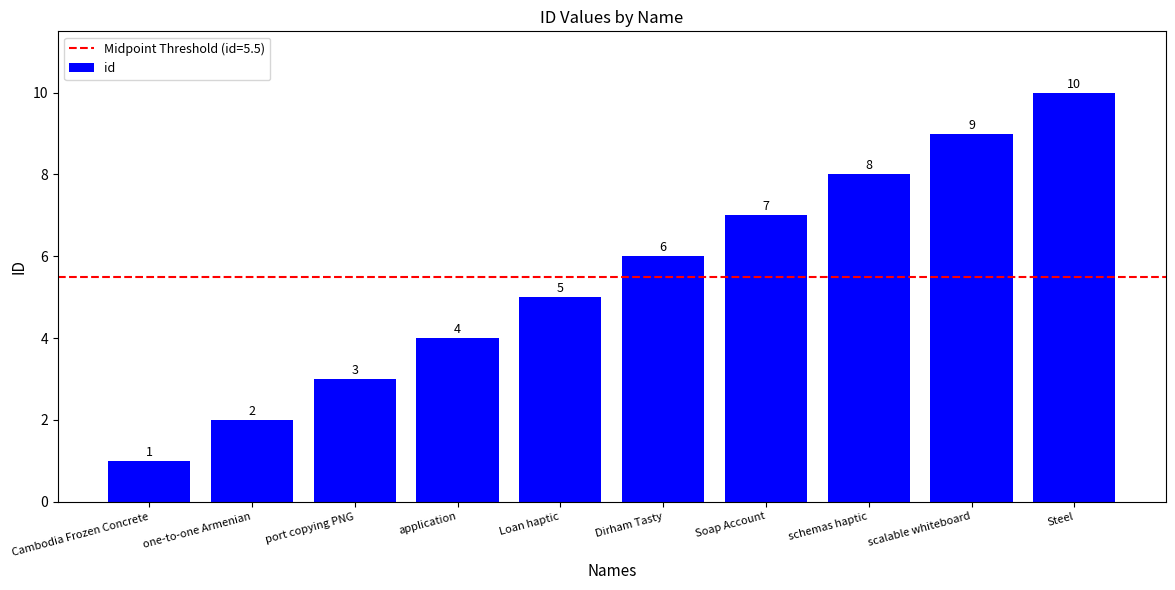

Reading left to right, transcribe all the data shown in this chart.

Cambodia Frozen Concrete=1	one-to-one Armenian=2	port copying PNG=3	application=4	Loan haptic=5	Dirham Tasty=6	Soap Account=7	schemas haptic=8	scalable whiteboard=9	Steel=10